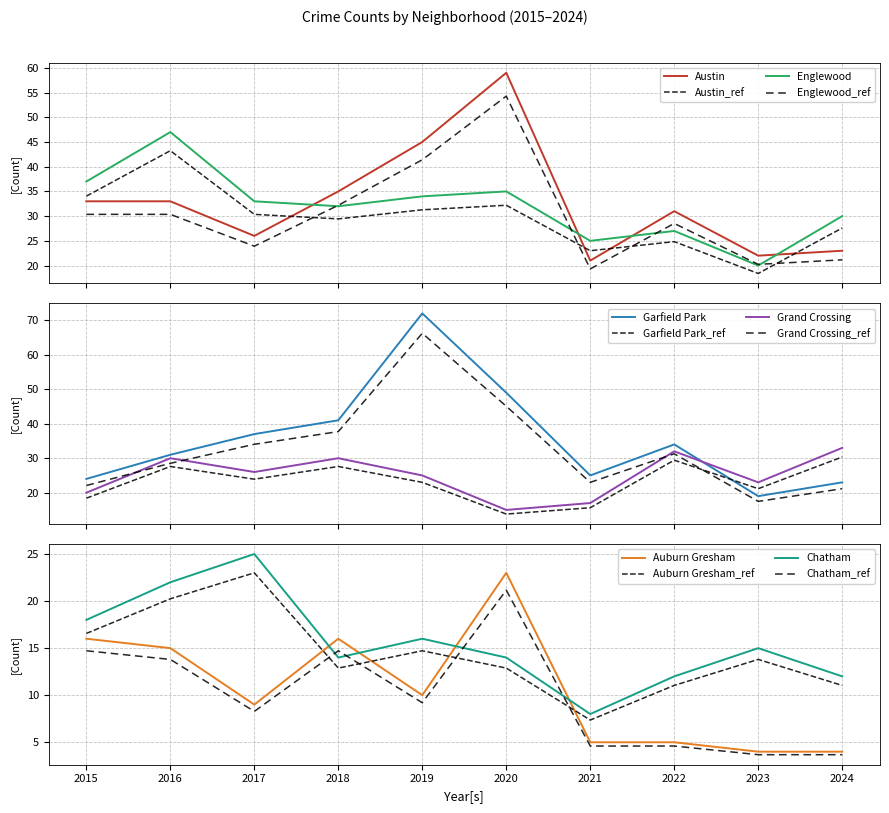

What is the lowest value of the Englewood series?

20.0